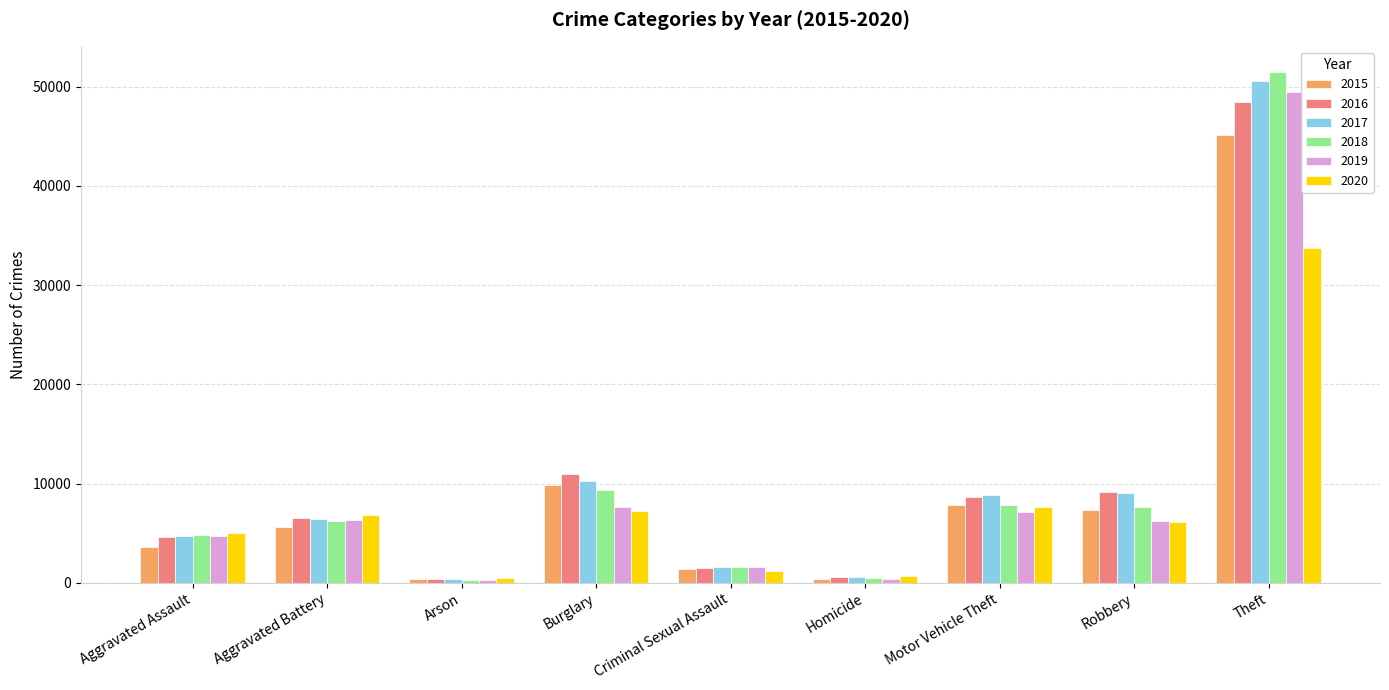

How many categories are shown in the chart?

9